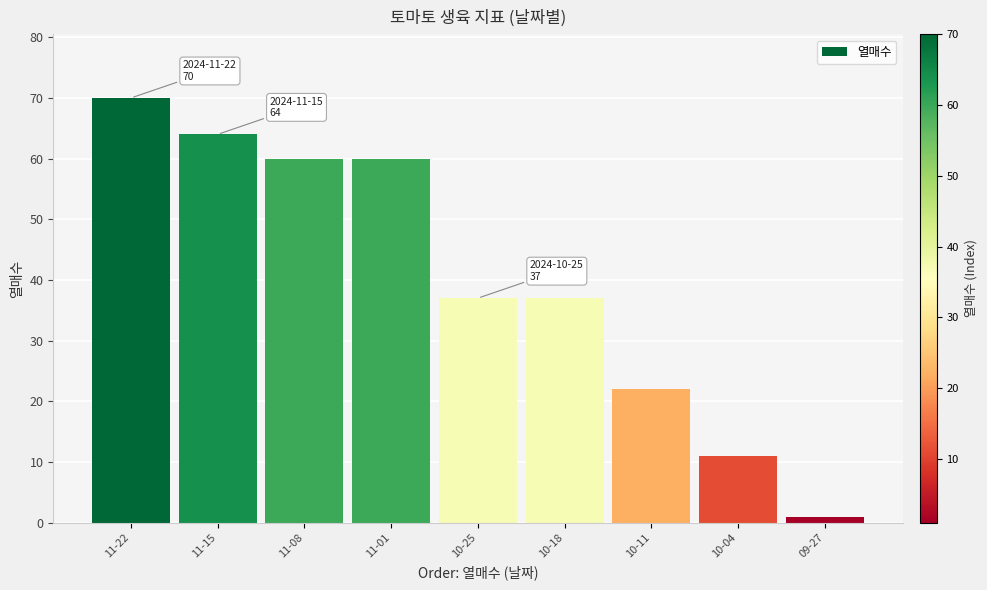

What is the average value?

40